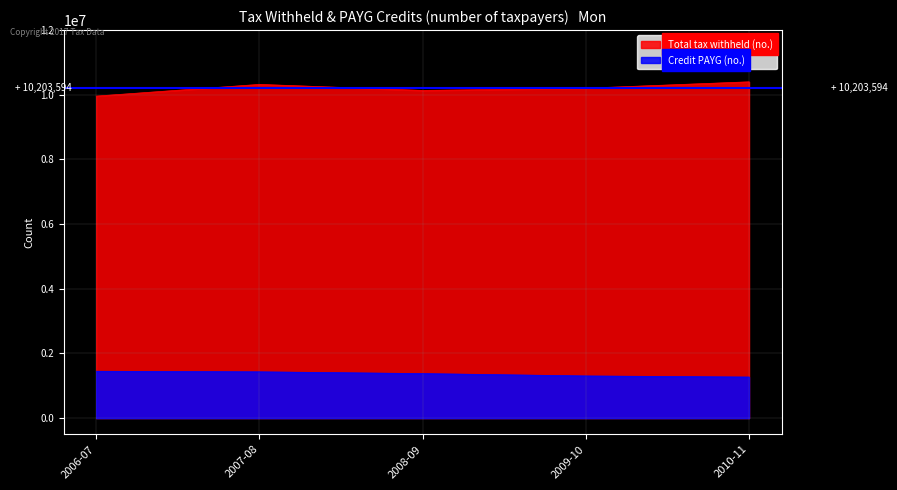

What is the sum of the Total tax withheld (no.) values at 2007-08 and 2009-10?

20523950